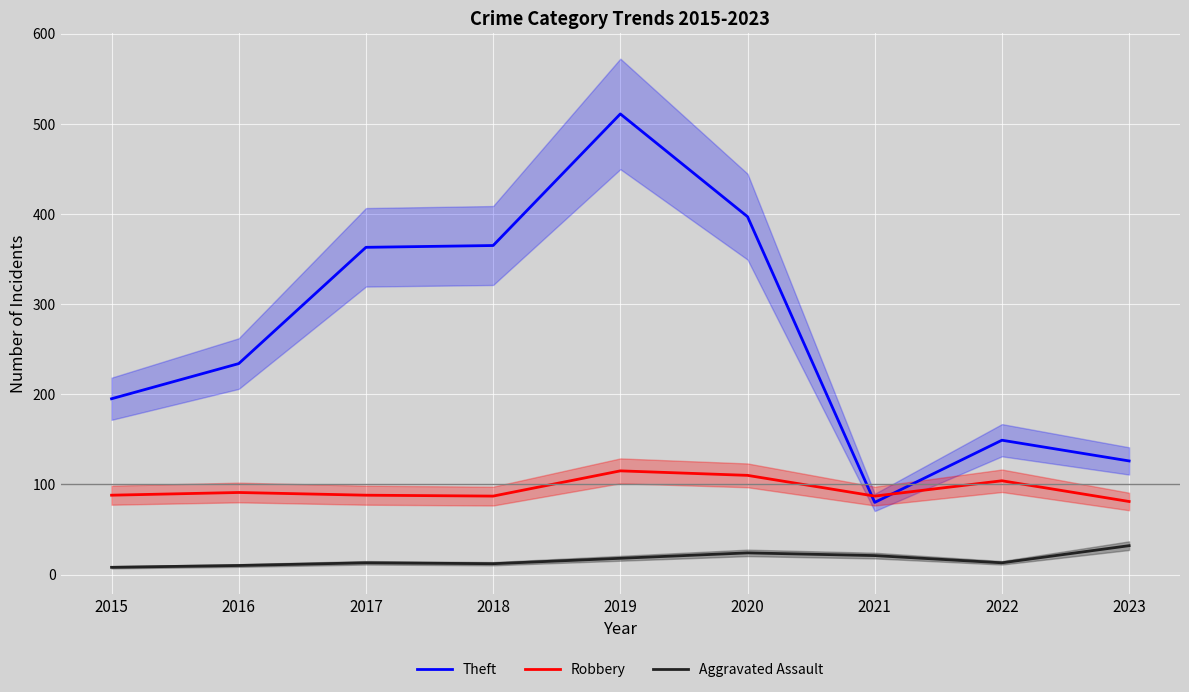

What is the difference between the second highest and minimum values in the Robbery series?

29